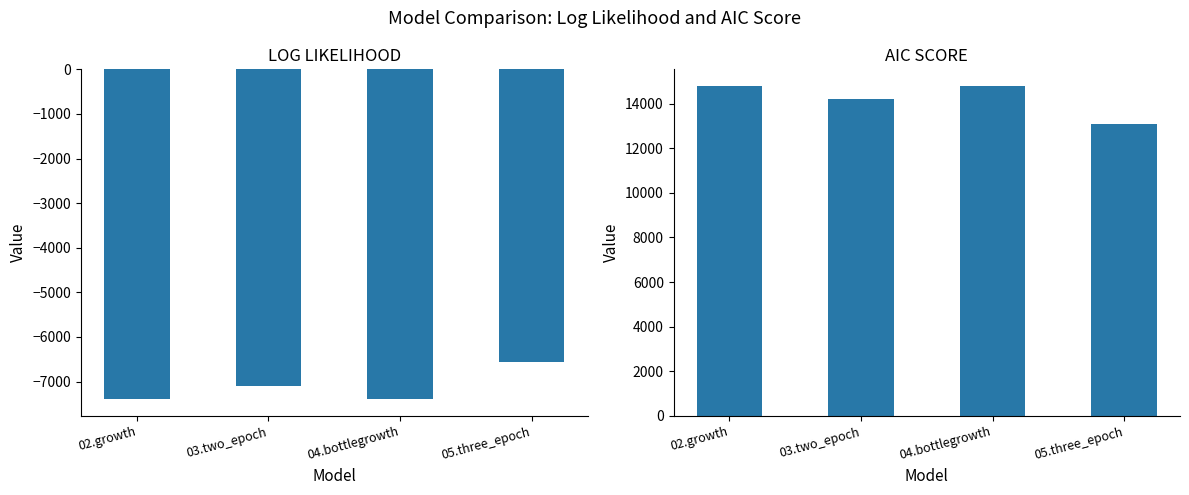

What is the difference between the highest and lowest values at 02.growth?

22201.4